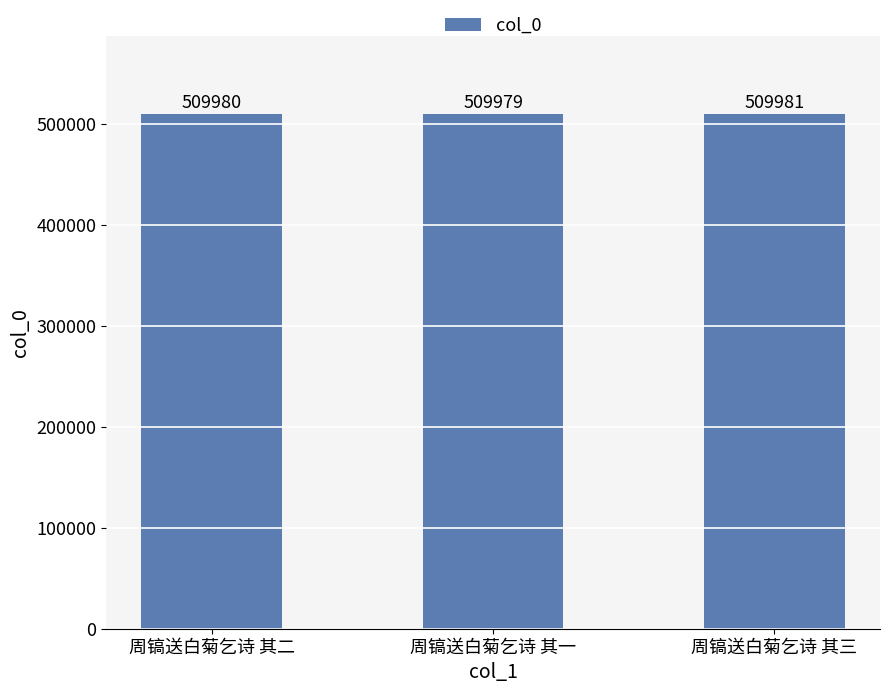

List the labels in order of value, largest first.

周镐送白菊乞诗 其三, 周镐送白菊乞诗 其二, 周镐送白菊乞诗 其一